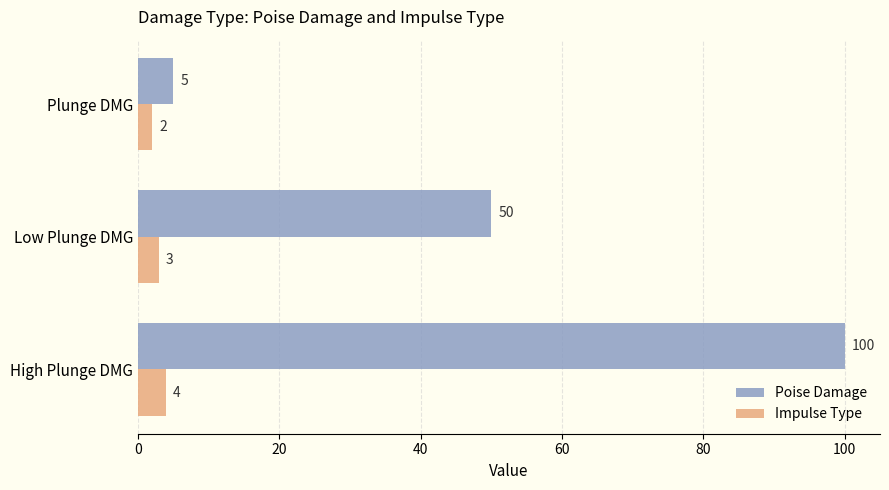

At which label does Impulse Type reach its minimum?

Plunge DMG